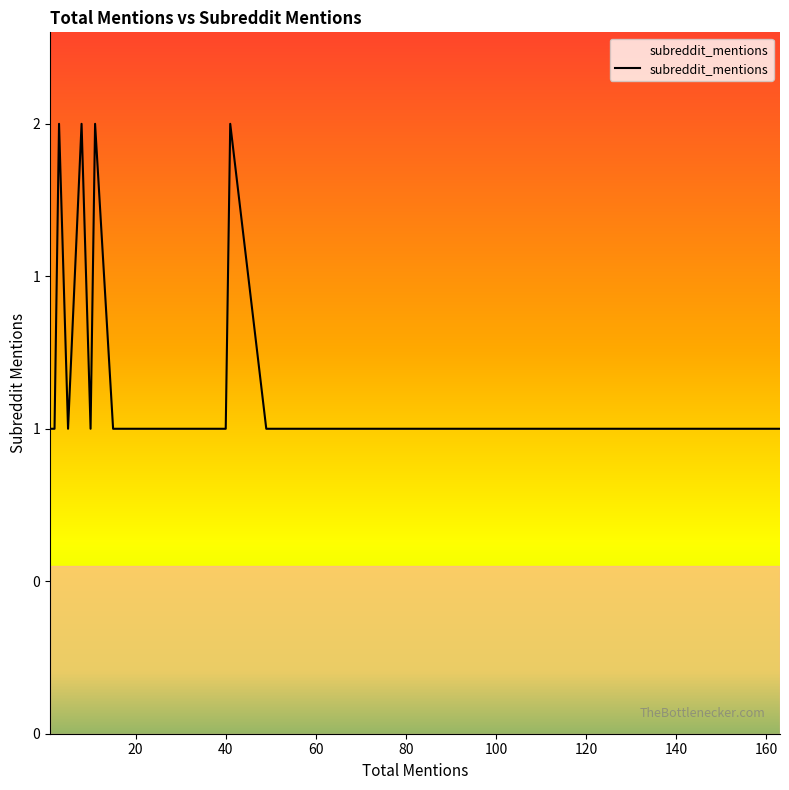

How many lines are shown in the chart?

1